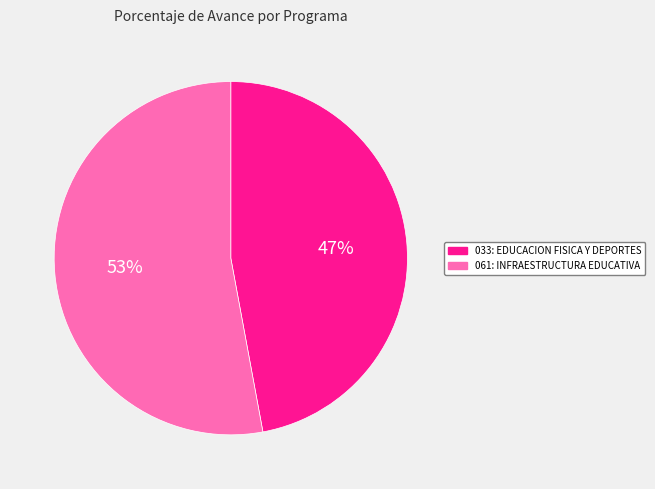

To the nearest percent, what is the average slice percentage?

50%